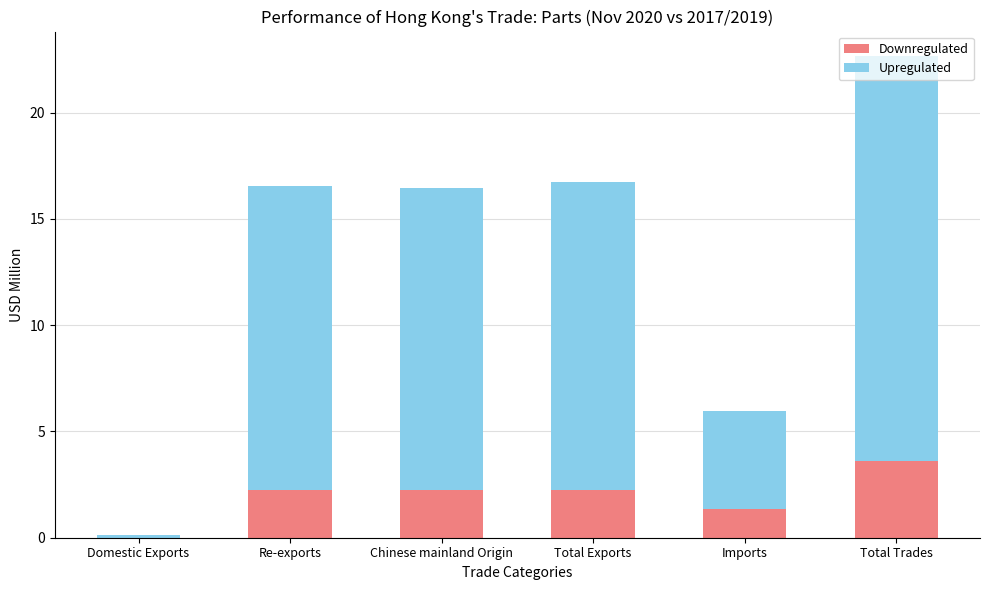

True or false: Downregulated has a value of 0.0 at Domestic Exports.

True